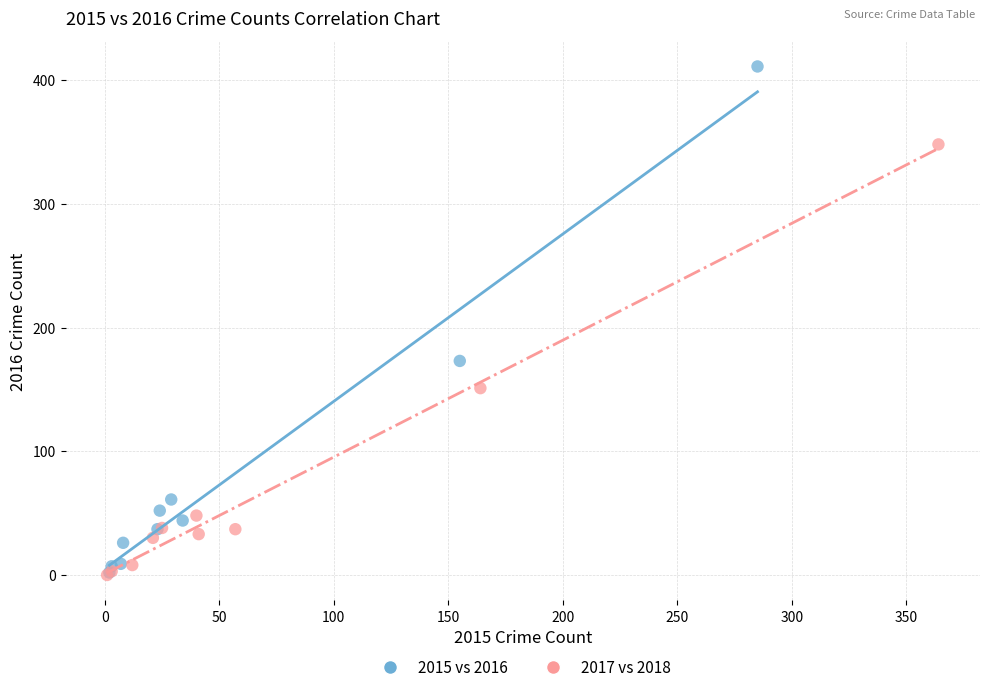

Which series has the largest Y range (max minus min)?

2015 vs 2016